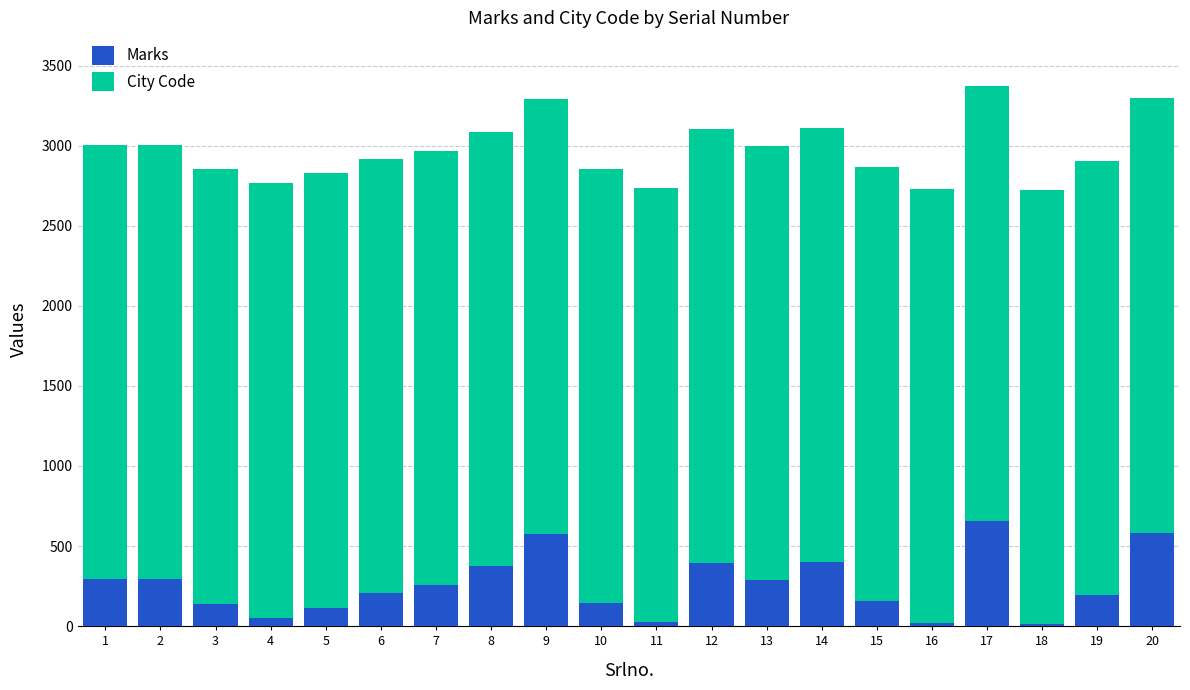

What is the sum of all Marks values?

5186